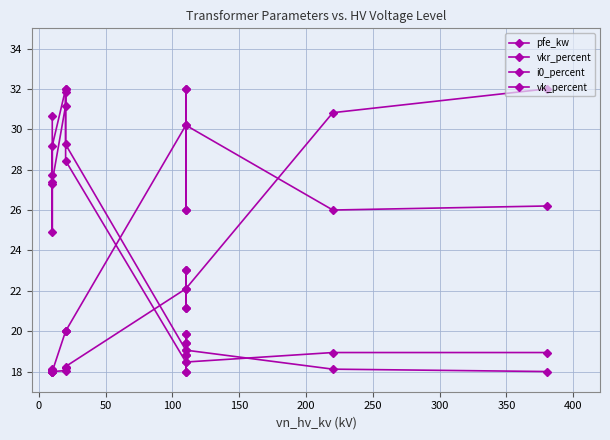

In i0_percent, how many points are higher than both neighbors (excluding endpoints)?

3